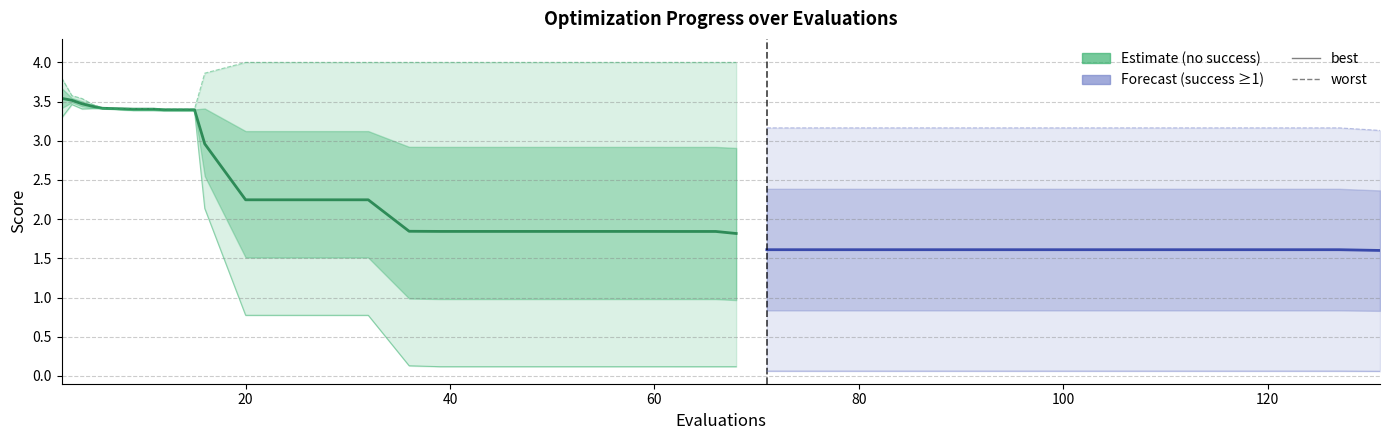

What is the value of the mean point at the 37th from the left?

1.6